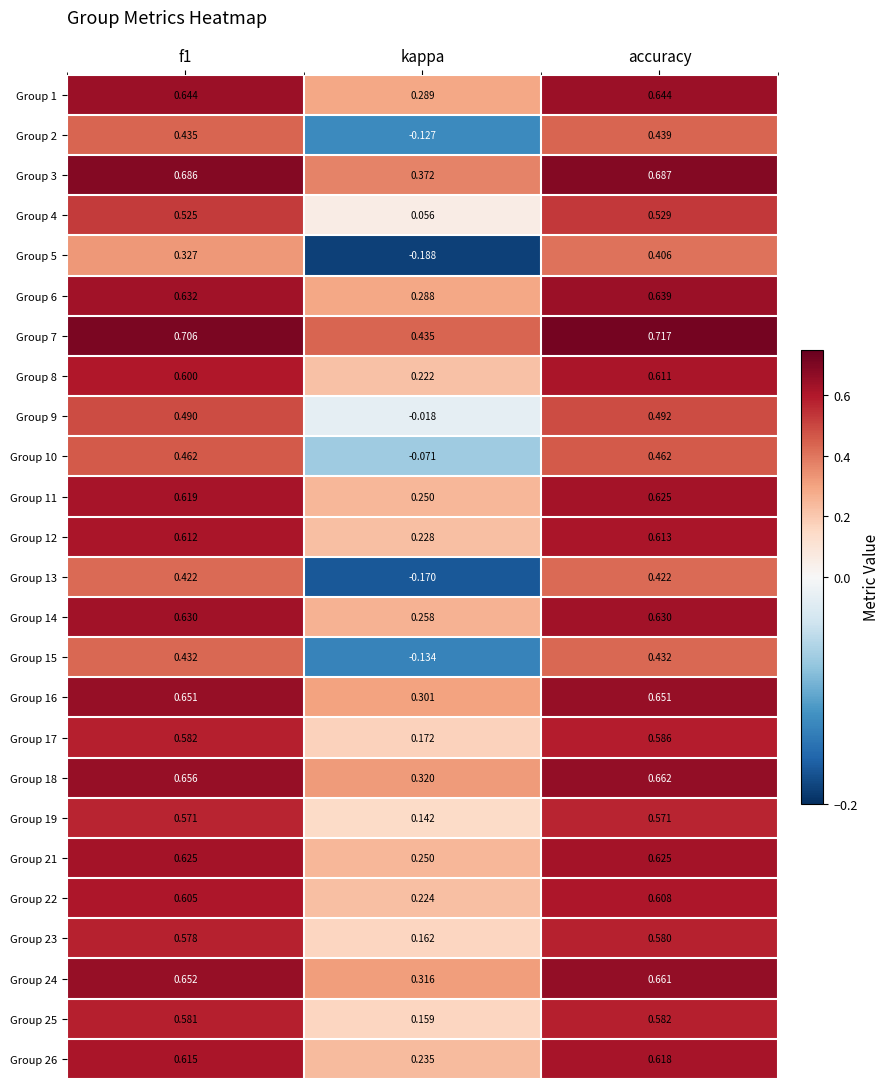

Is the value of Group 26 at f1 greater than the value of Group 11 at f1?

No